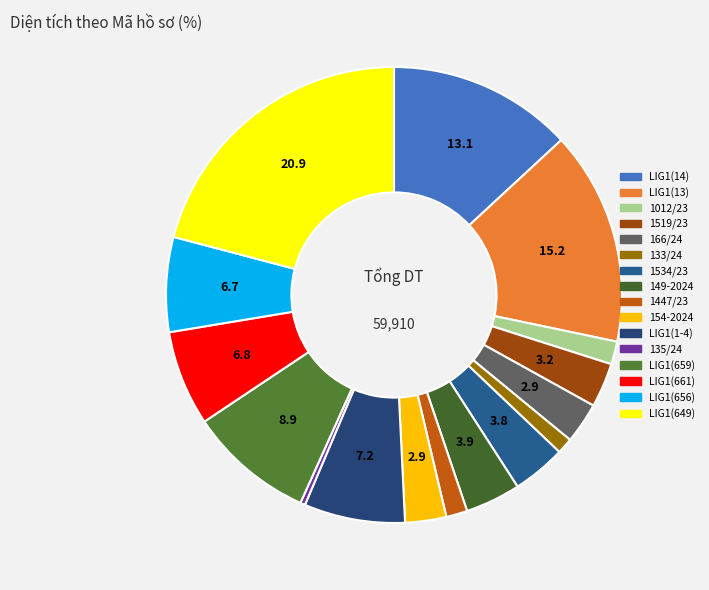

How many slices are in this pie chart?

16